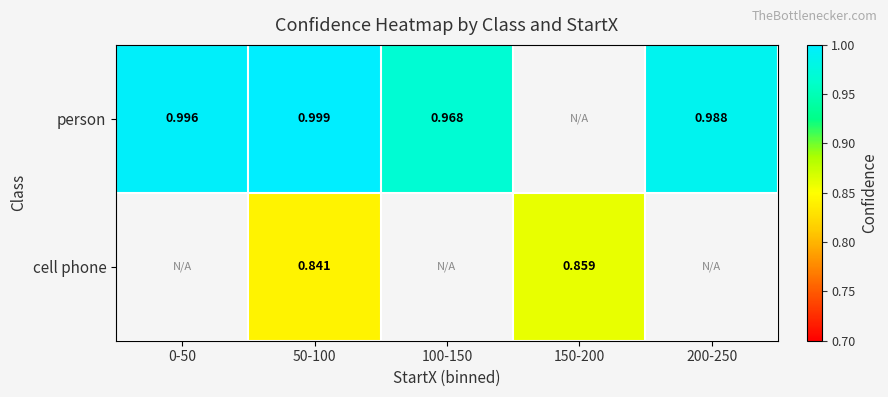

What is the lowest value of the person series?

1.0